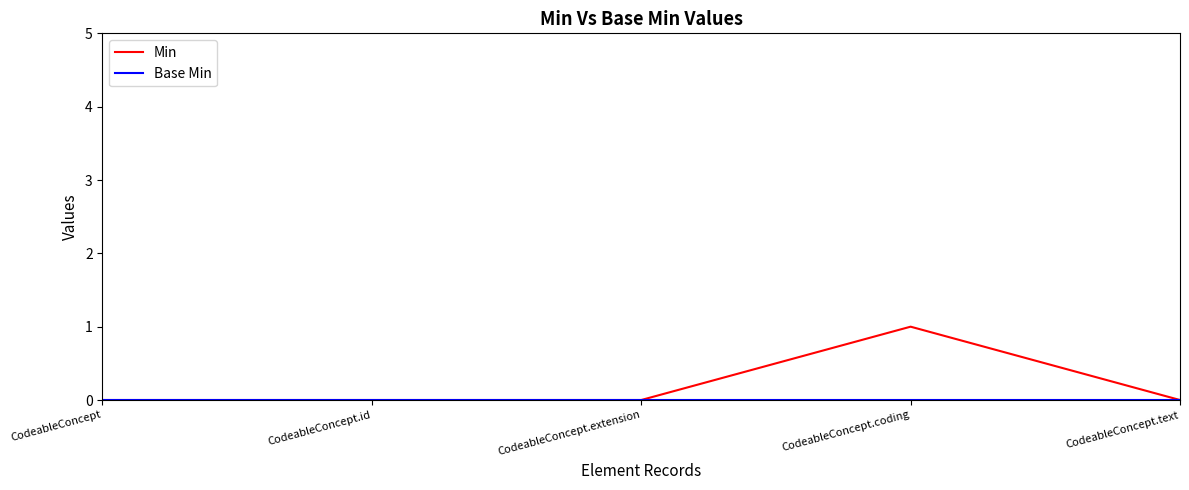

Which series has the widest spread of values?

Min